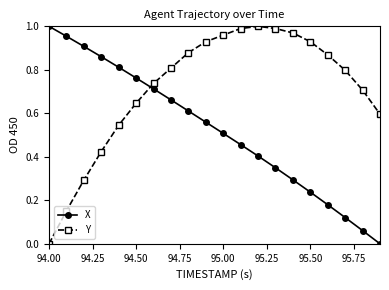

At how many categories does at least one series exceed 0?

20